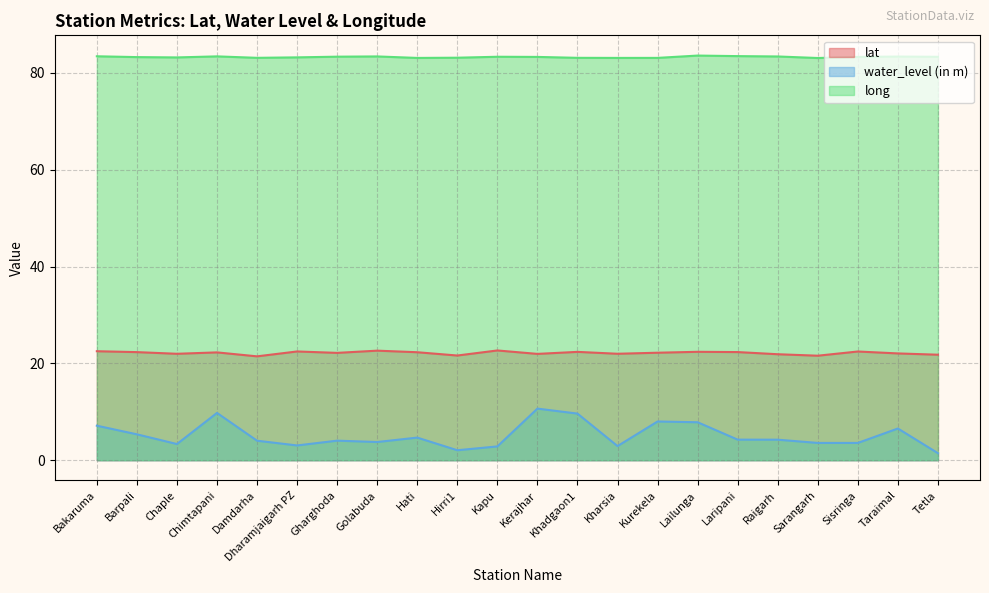

Where is the first local minimum for water_level (in m)?

Chaple